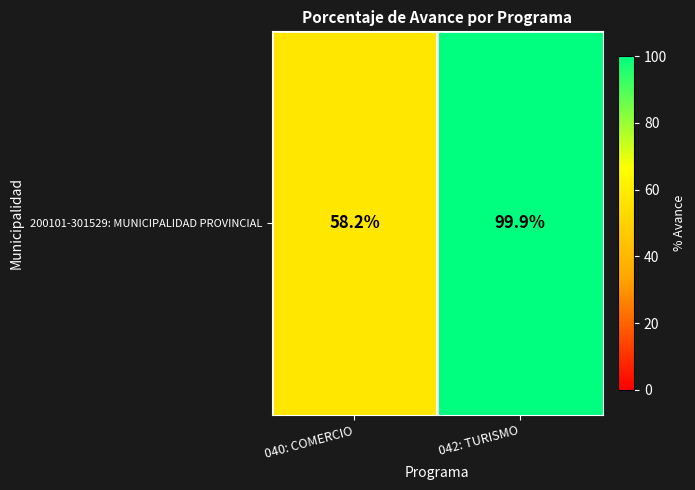

What is the maximum value shown in the chart?

99.9